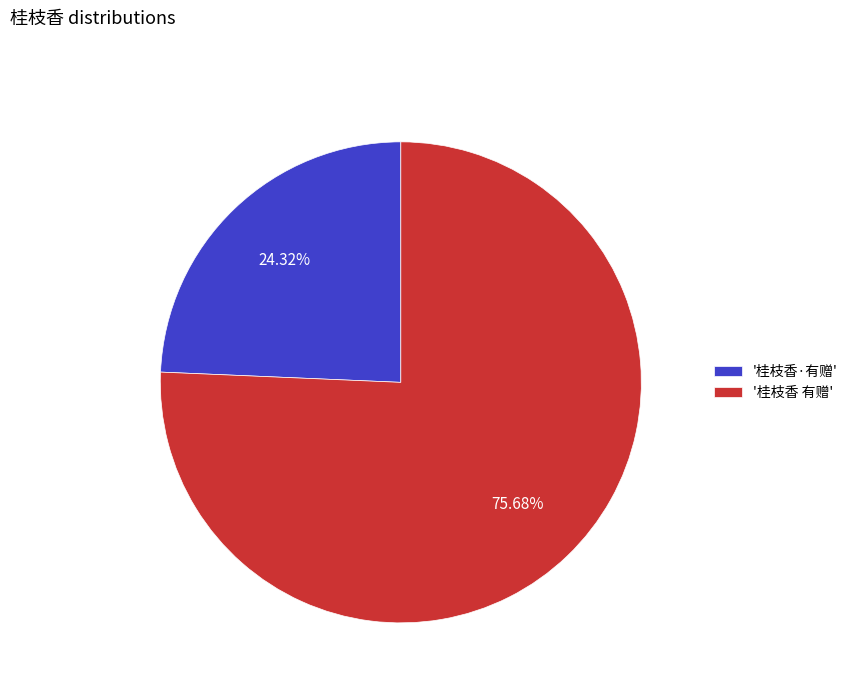

What is the majority slice?

'桂枝香 有赠'